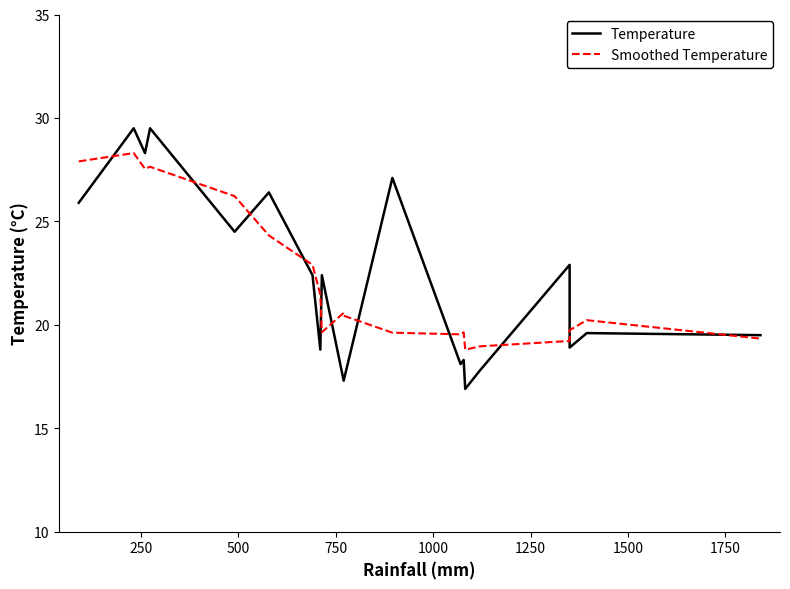

What is the maximum value for Temperature?

29.5